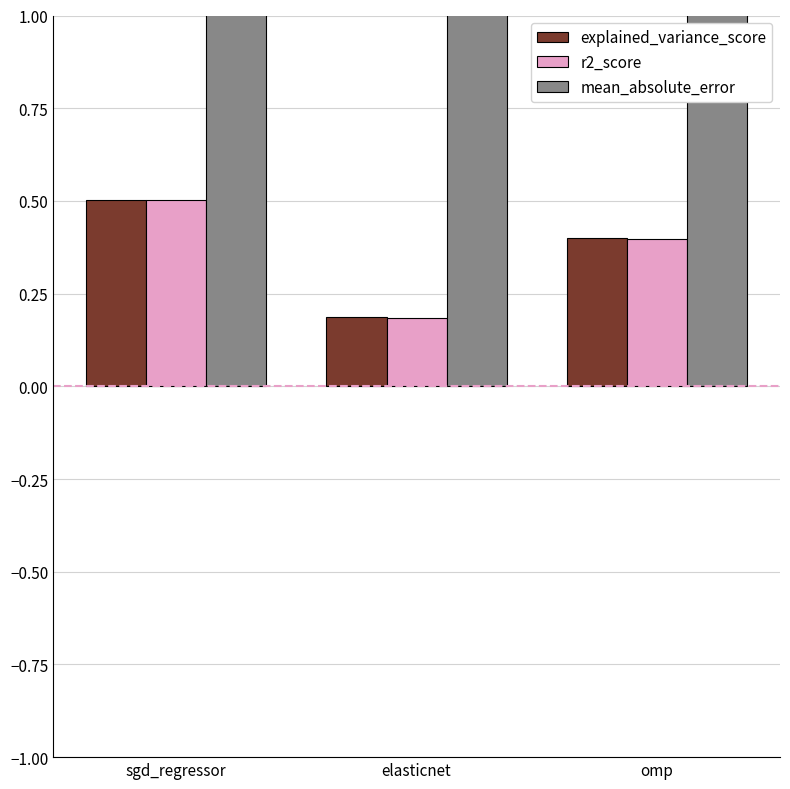

Reading left to right, transcribe all the data shown in this chart.

explained_variance_score: sgd_regressor=0.5	elasticnet=0.2	omp=0.4
r2_score: sgd_regressor=0.5	elasticnet=0.2	omp=0.4
mean_absolute_error: sgd_regressor=1.6	elasticnet=2.2	omp=1.8